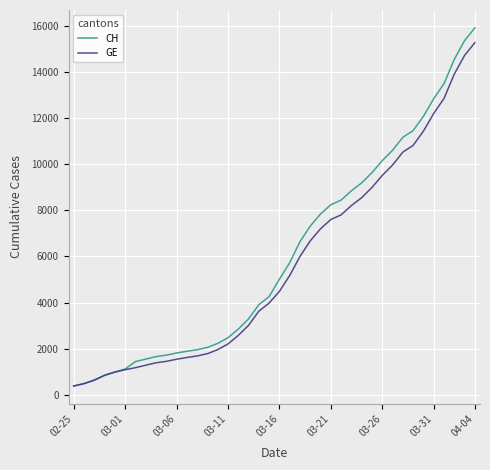

What is the maximum value for GE?

15284